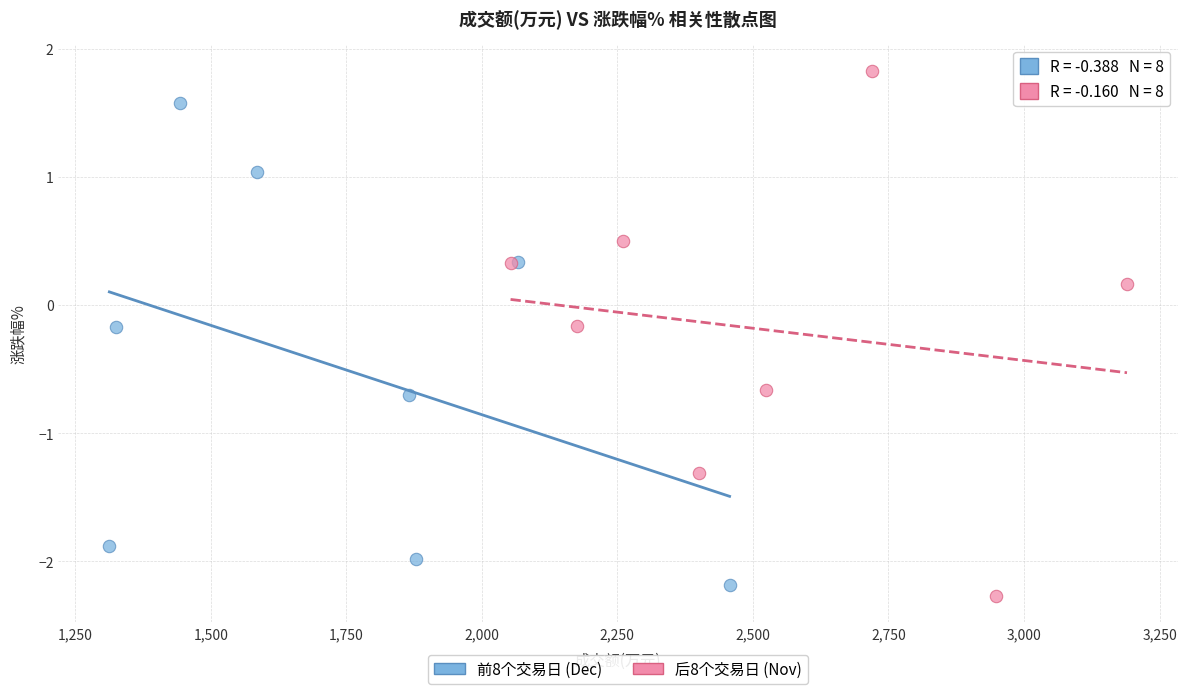

Which series reaches the maximum Y coordinate?

后8个交易日 (Nov)